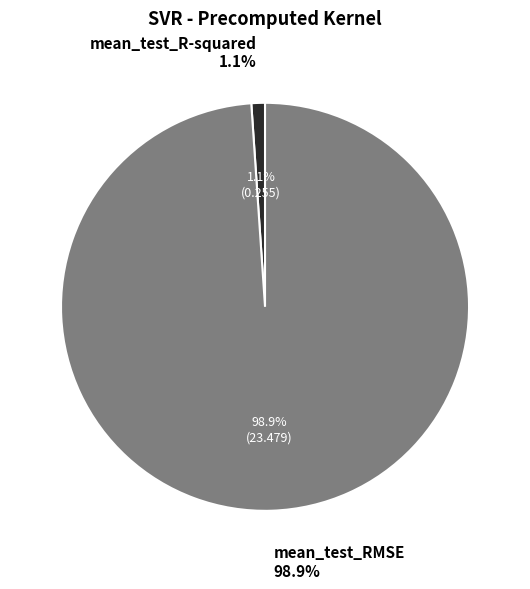

What percentage do mean_test_R-squared and mean_test_RMSE together represent?

100.0%